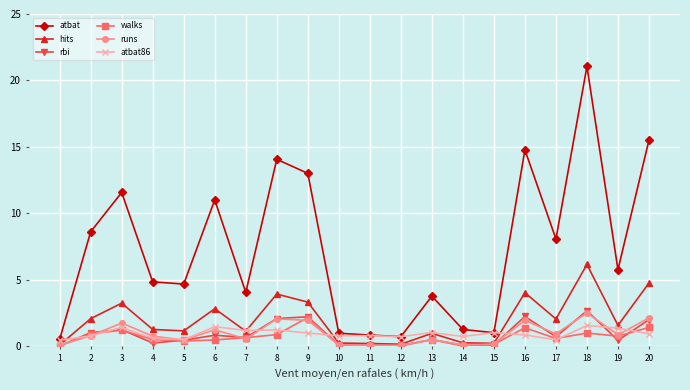

Which series has the largest total across all categories?

atbat